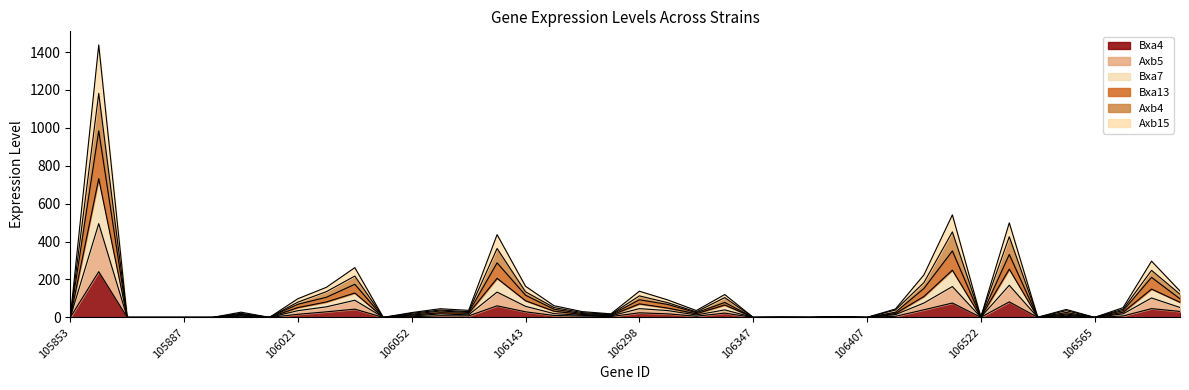

The Axb4 series shows 18.9 at 106143. True or false?

False